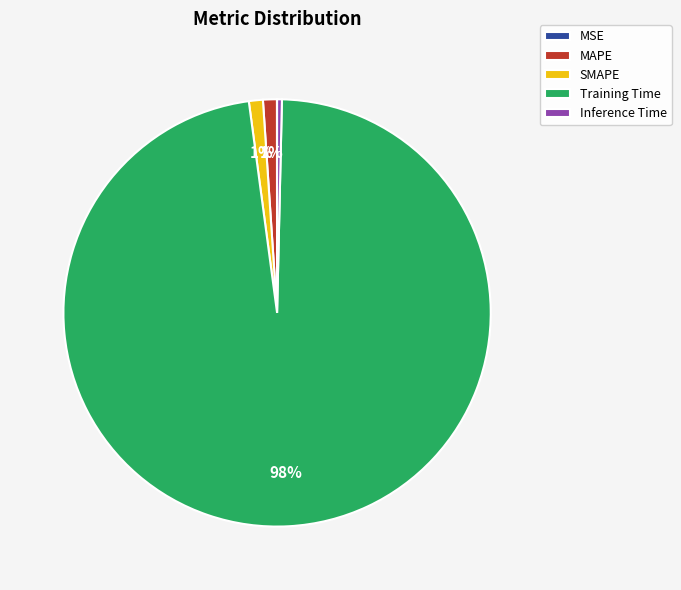

To the nearest percent, what percentage of the pie is MAPE?

1%